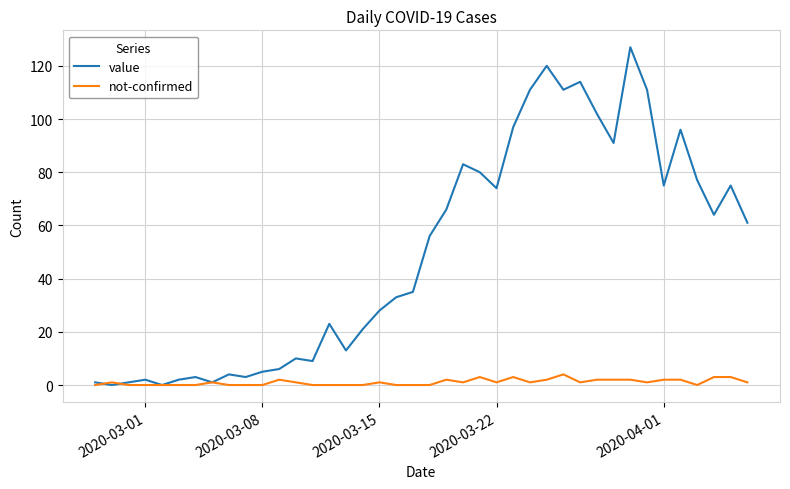

List the series in order of their overall mean, lowest first.

not-confirmed, value